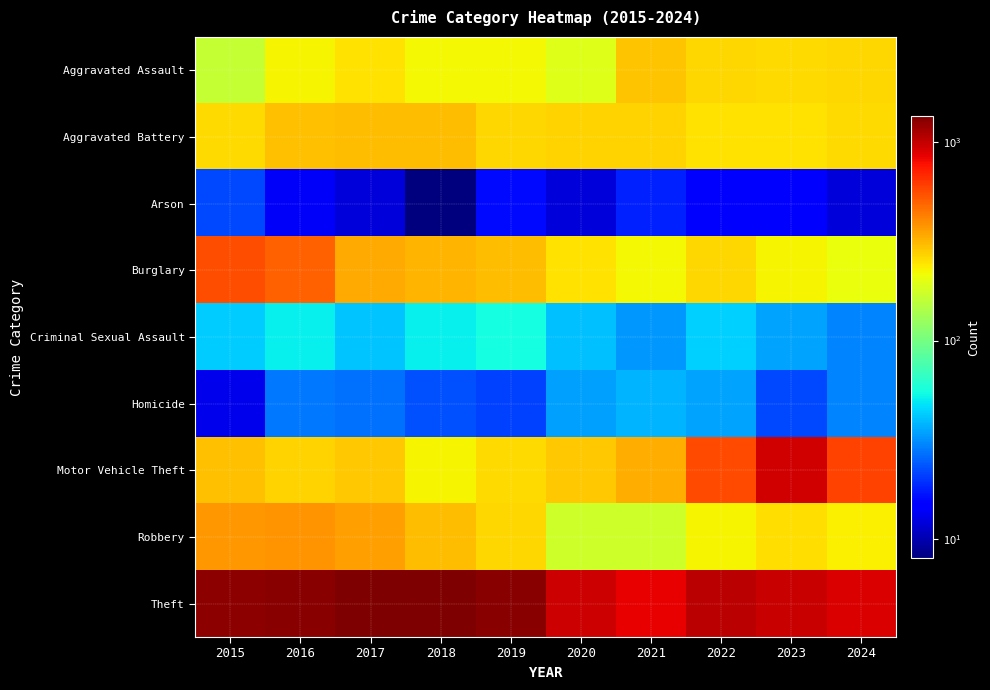

Between 2018 and 2015, which is larger?

2018